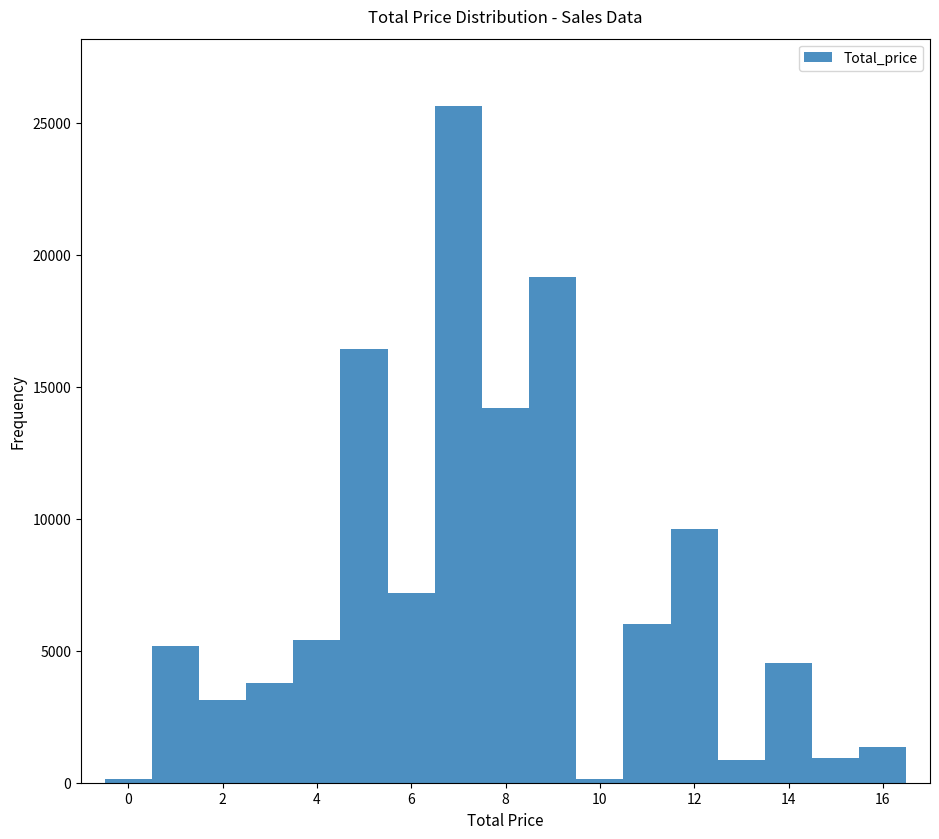

What is the height of the bar covering 0.5 to 1.5 on the x-axis? Neither the bar edges nor the heights are printed on the chart, so give them approximately, as read against the axes.

5000